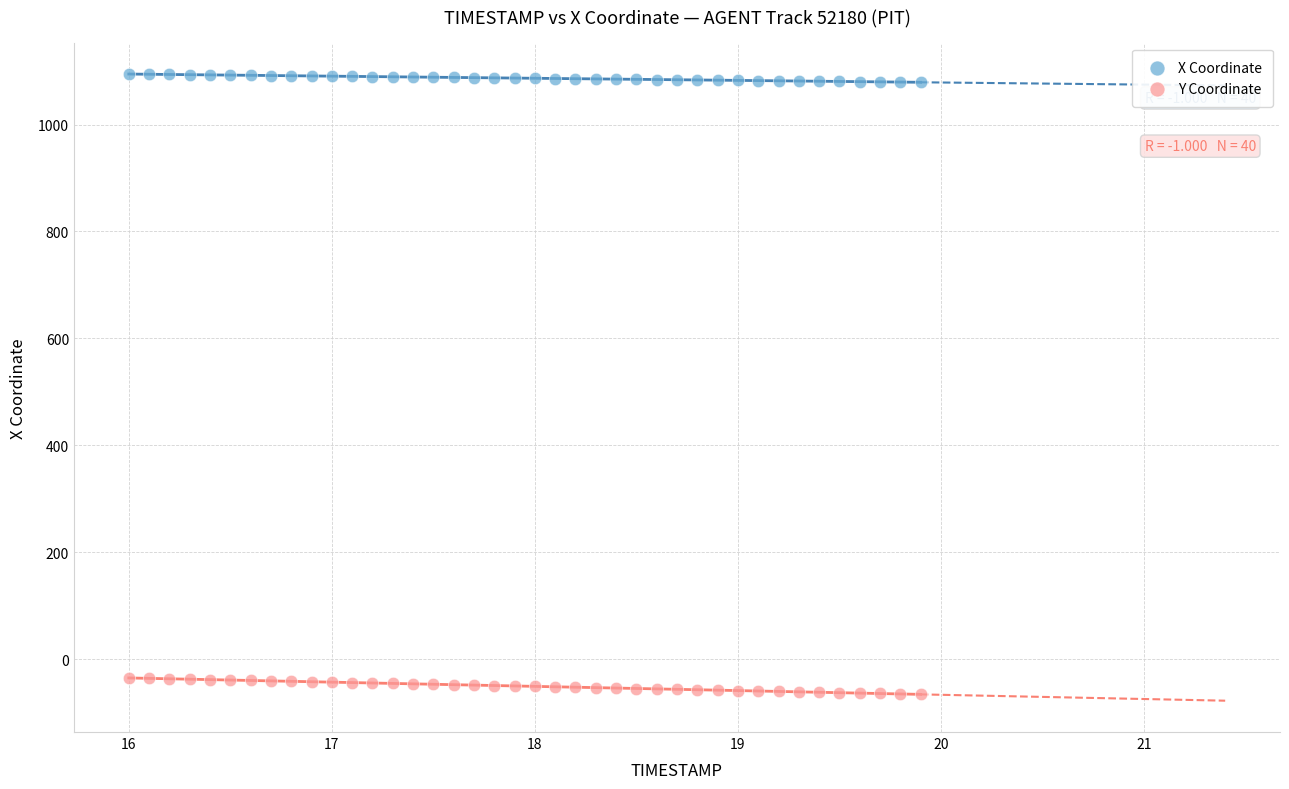

Which series has the largest Y range (max minus min)?

Y Coordinate